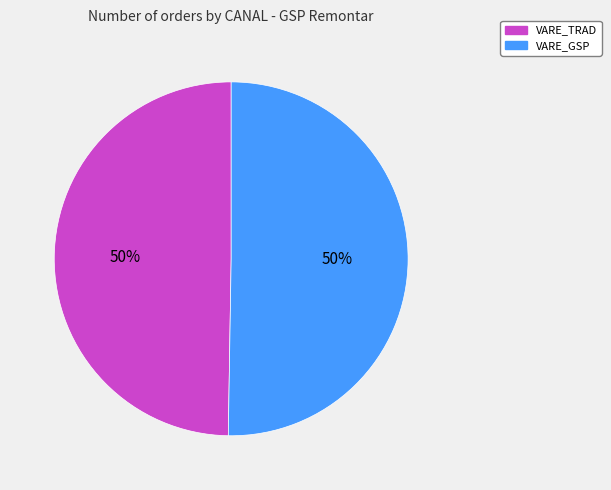

To the nearest percent, what is the combined percentage of VARE_TRAD and VARE_GSP?

100%